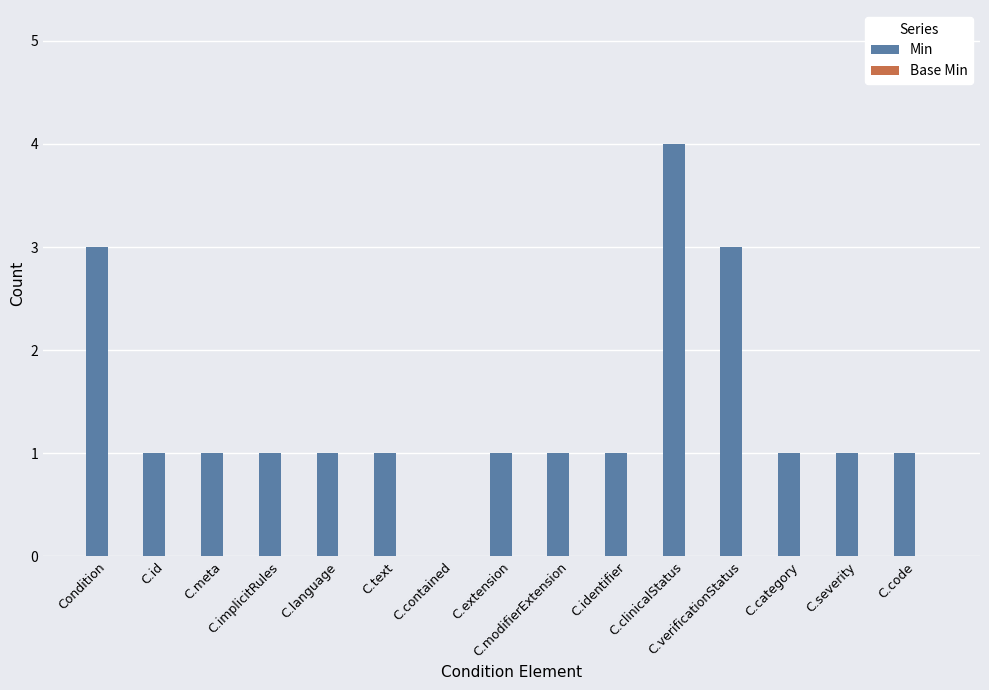

What is the maximum value shown in the chart?

4